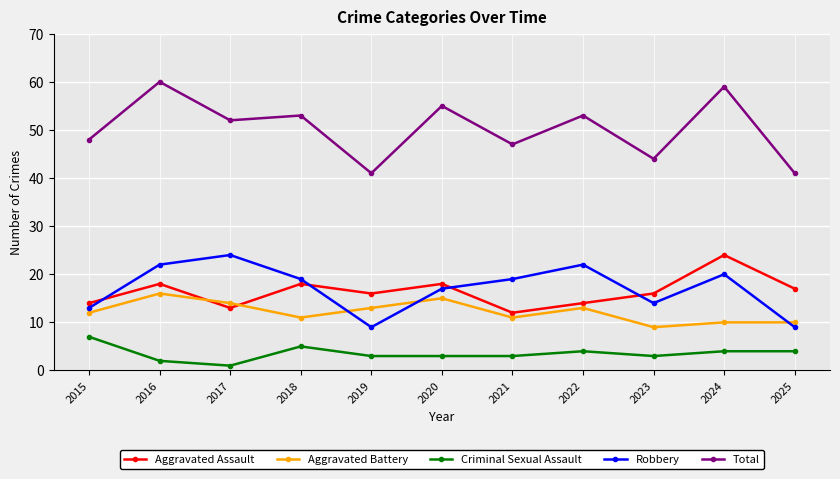

Rank the series at 2018 from highest to lowest value.

Total, Robbery, Aggravated Assault, Aggravated Battery, Criminal Sexual Assault